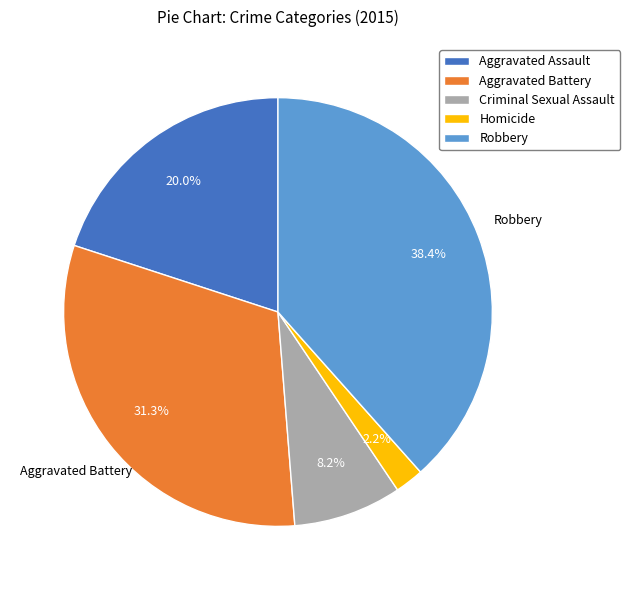

Is it true that Robbery is 38% of the pie?

True